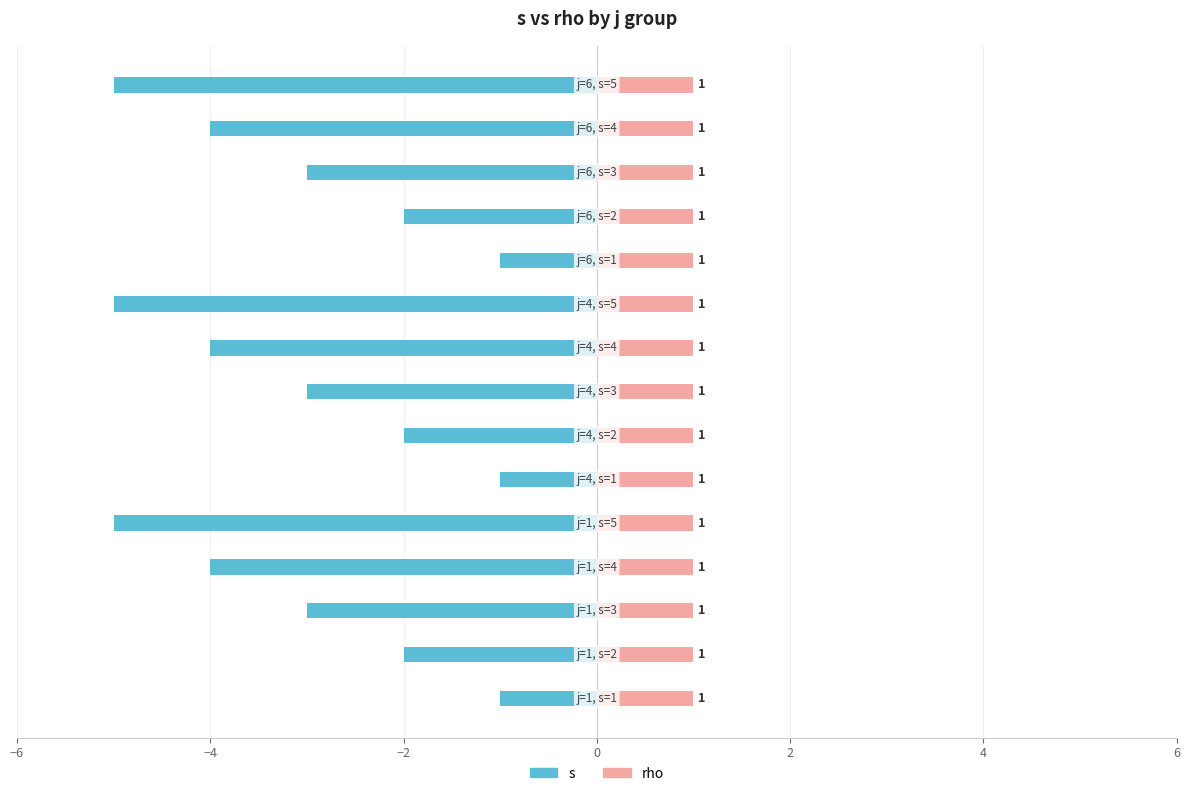

What is the minimum value shown in the chart?

-5.0